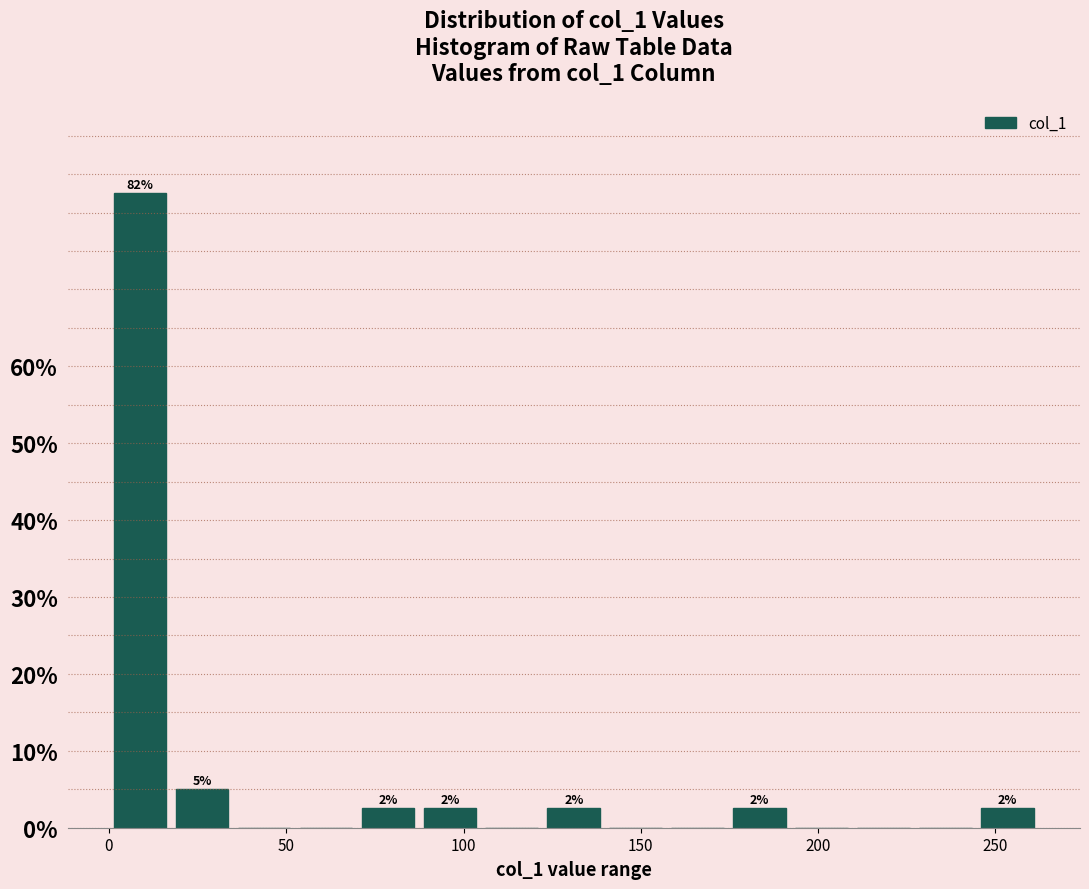

Around what value on the x-axis is the tallest bar? Give the approximate position of its centre, as read against the axis.

10